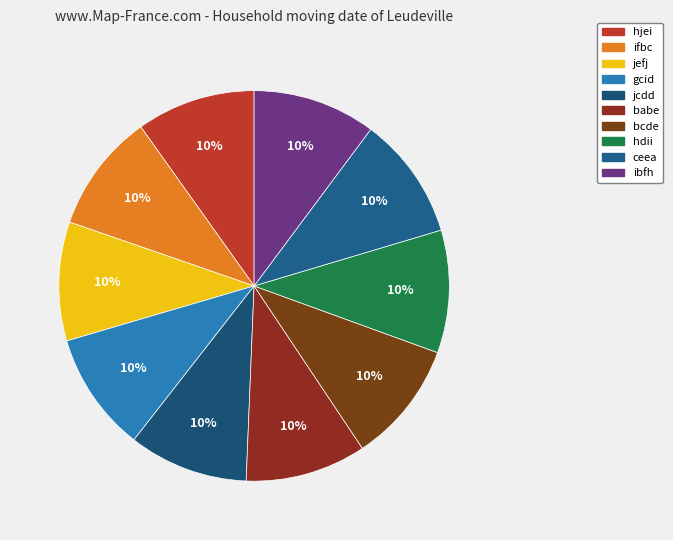

To the nearest percent, what is the average slice percentage?

10%